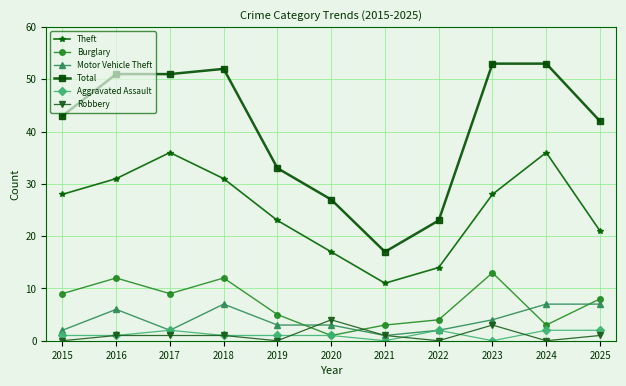

Which series has the largest total across all categories?

Total